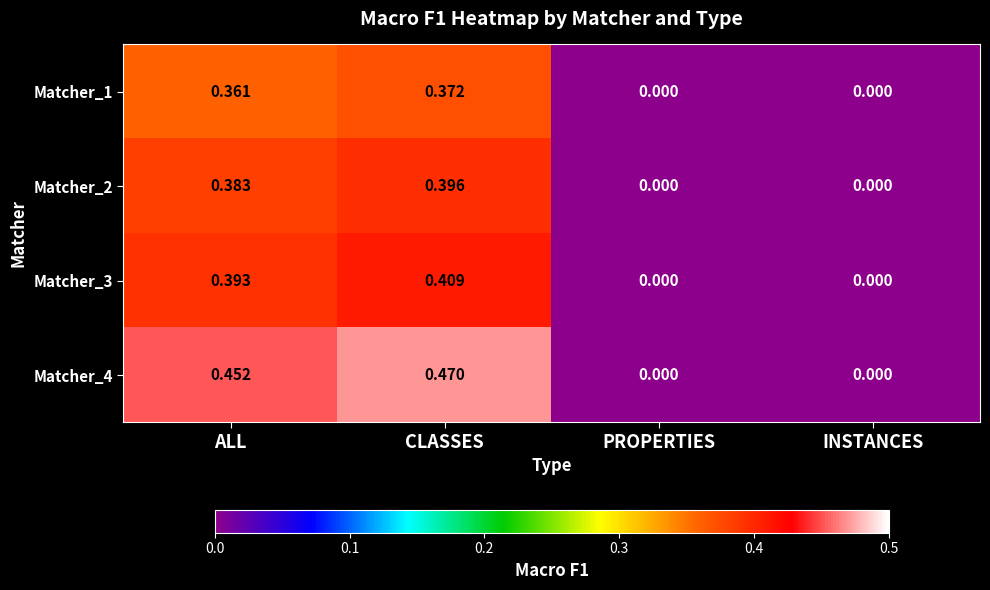

At which category is the sum across all series the highest?

CLASSES